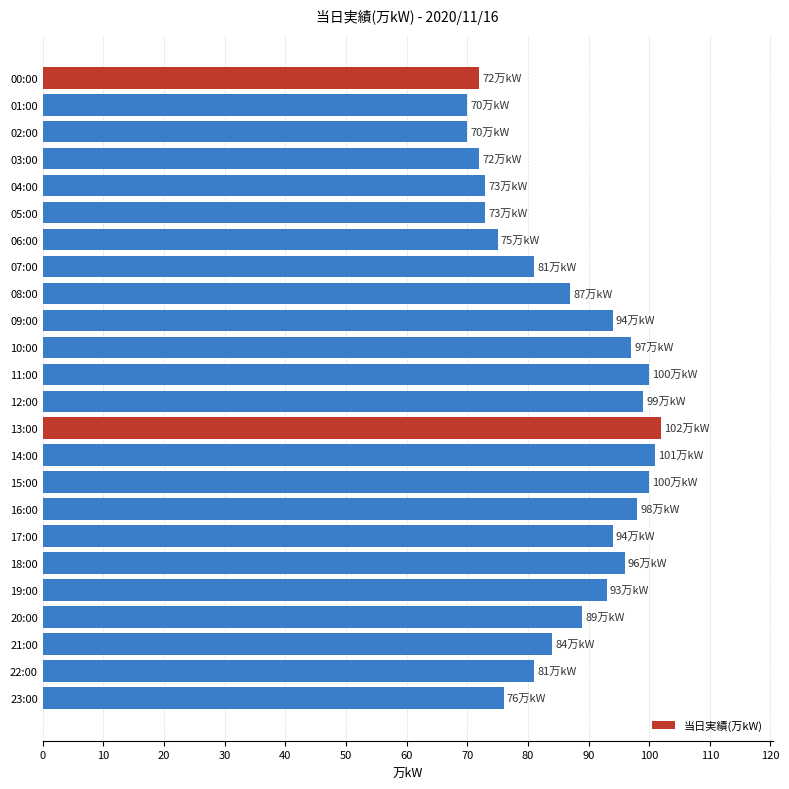

Where is the data nearest to the value 86?

08:00